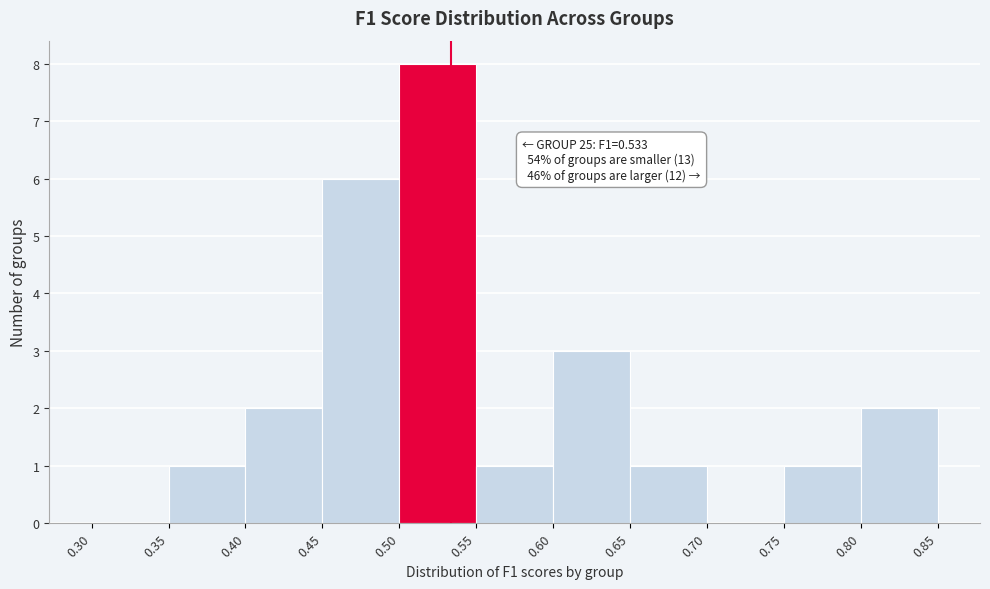

Which range on the x-axis has the tallest bar?

0.50 to 0.55